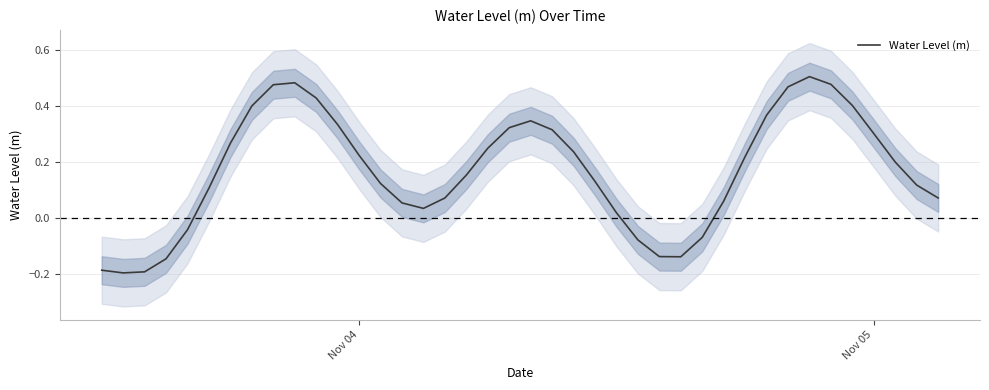

The value at 32 is 0.1. True or false?

False